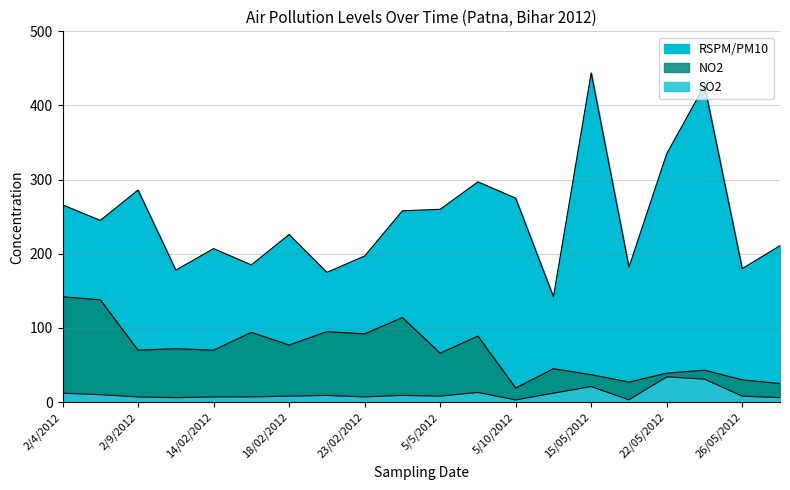

At which category is the sum across all series the highest?

15/05/2012